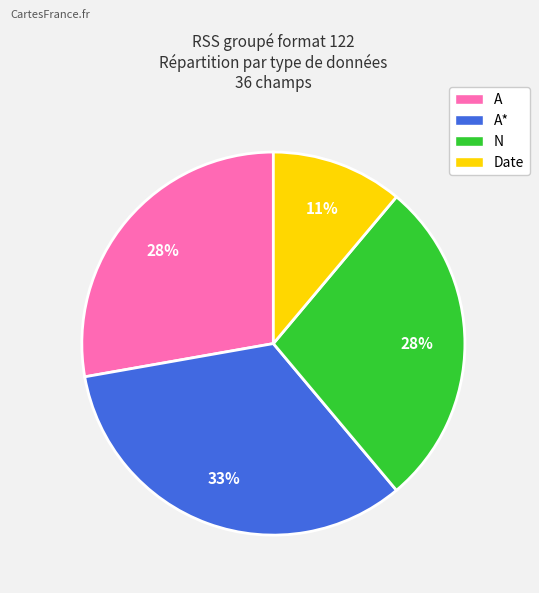

Combined, do A and Date account for over 50%?

No